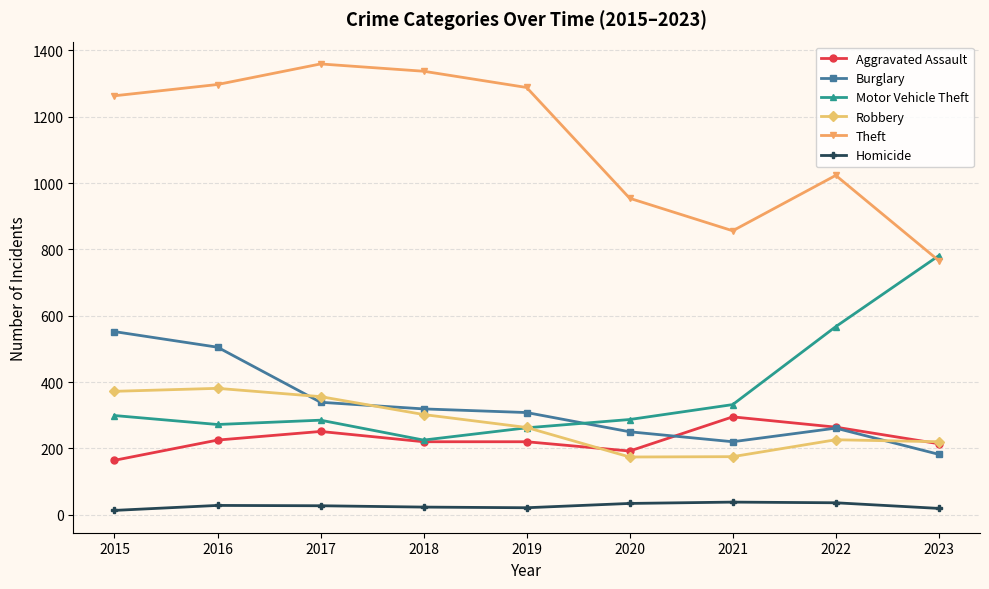

Which category has the highest value across all series?

2017